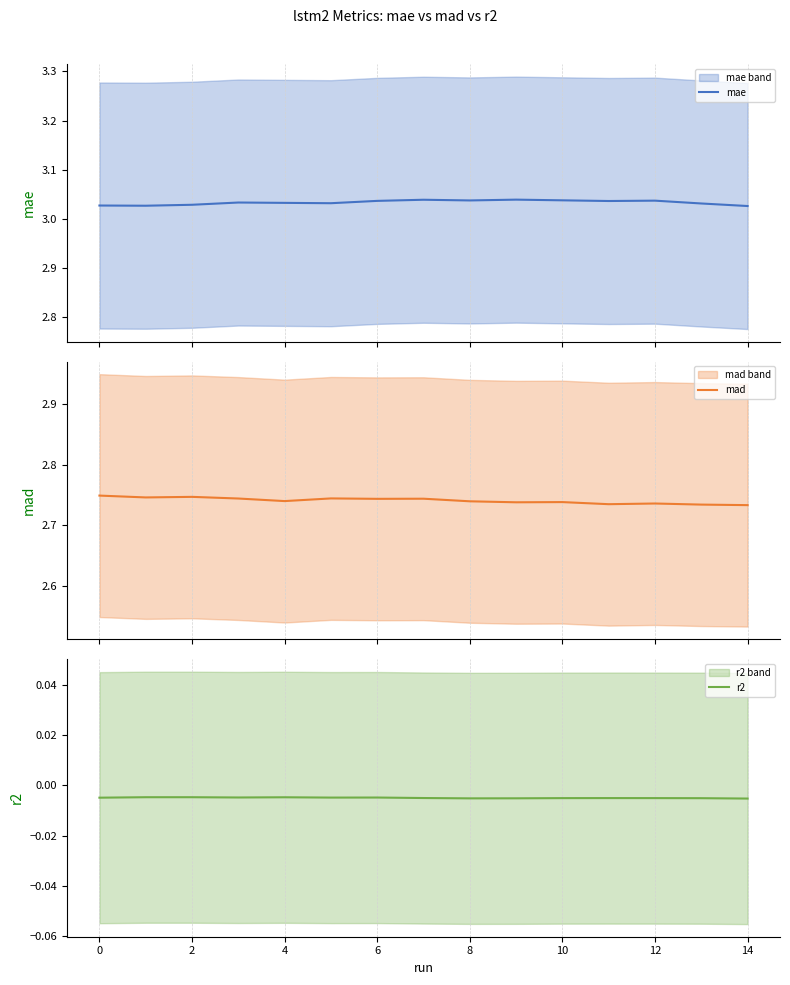

Does the chart display data point markers on the line(s)?

No